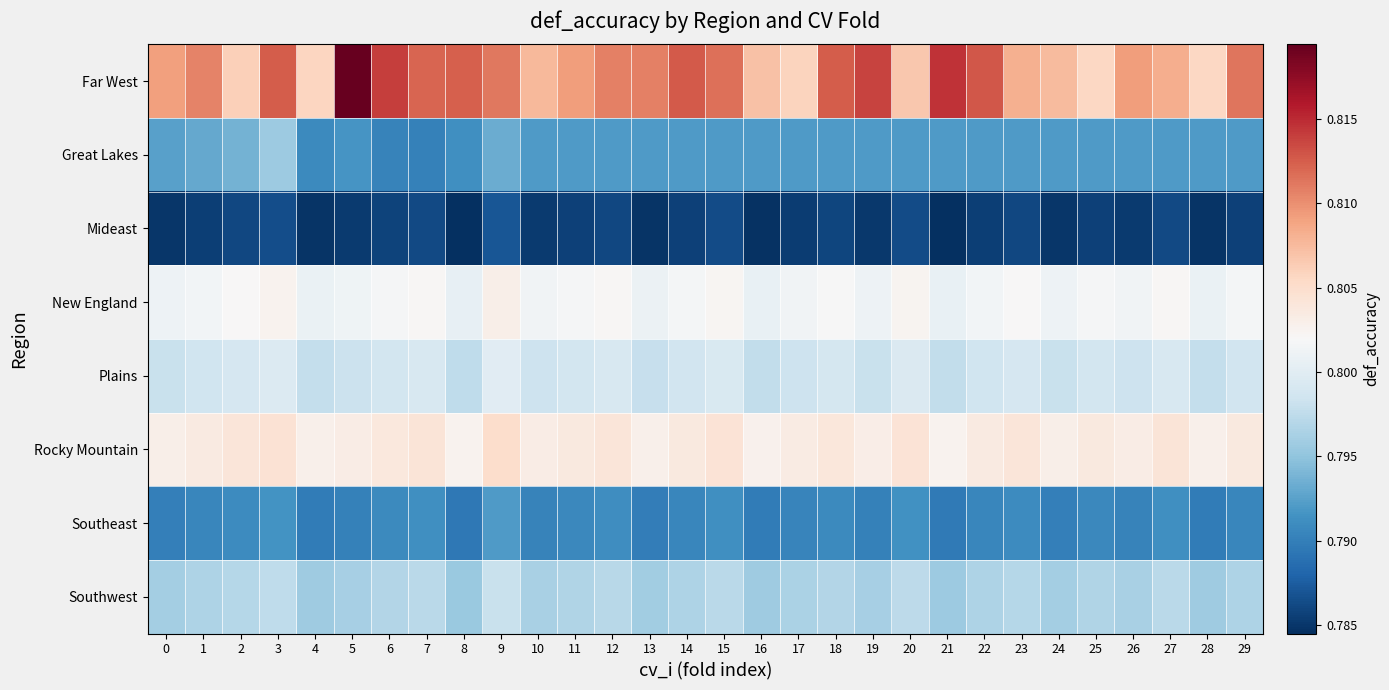

Reading left to right, extract all data points from this chart.

Far West: 0=0.8	1=0.8	2=0.8	3=0.8	4=0.8	5=0.8	6=0.8	7=0.8	8=0.8	9=0.8	10=0.8	11=0.8	12=0.8	13=0.8	14=0.8	15=0.8	16=0.8	17=0.8	18=0.8	19=0.8	20=0.8	21=0.8	22=0.8	23=0.8	24=0.8	25=0.8	26=0.8	27=0.8	28=0.8	29=0.8
Great Lakes: 0=0.8	1=0.8	2=0.8	3=0.8	4=0.8	5=0.8	6=0.8	7=0.8	8=0.8	9=0.8	10=0.8	11=0.8	12=0.8	13=0.8	14=0.8	15=0.8	16=0.8	17=0.8	18=0.8	19=0.8	20=0.8	21=0.8	22=0.8	23=0.8	24=0.8	25=0.8	26=0.8	27=0.8	28=0.8	29=0.8
Mideast: 0=0.8	1=0.8	2=0.8	3=0.8	4=0.8	5=0.8	6=0.8	7=0.8	8=0.8	9=0.8	10=0.8	11=0.8	12=0.8	13=0.8	14=0.8	15=0.8	16=0.8	17=0.8	18=0.8	19=0.8	20=0.8	21=0.8	22=0.8	23=0.8	24=0.8	25=0.8	26=0.8	27=0.8	28=0.8	29=0.8
New England: 0=0.8	1=0.8	2=0.8	3=0.8	4=0.8	5=0.8	6=0.8	7=0.8	8=0.8	9=0.8	10=0.8	11=0.8	12=0.8	13=0.8	14=0.8	15=0.8	16=0.8	17=0.8	18=0.8	19=0.8	20=0.8	21=0.8	22=0.8	23=0.8	24=0.8	25=0.8	26=0.8	27=0.8	28=0.8	29=0.8
Plains: 0=0.8	1=0.8	2=0.8	3=0.8	4=0.8	5=0.8	6=0.8	7=0.8	8=0.8	9=0.8	10=0.8	11=0.8	12=0.8	13=0.8	14=0.8	15=0.8	16=0.8	17=0.8	18=0.8	19=0.8	20=0.8	21=0.8	22=0.8	23=0.8	24=0.8	25=0.8	26=0.8	27=0.8	28=0.8	29=0.8
Rocky Mountain: 0=0.8	1=0.8	2=0.8	3=0.8	4=0.8	5=0.8	6=0.8	7=0.8	8=0.8	9=0.8	10=0.8	11=0.8	12=0.8	13=0.8	14=0.8	15=0.8	16=0.8	17=0.8	18=0.8	19=0.8	20=0.8	21=0.8	22=0.8	23=0.8	24=0.8	25=0.8	26=0.8	27=0.8	28=0.8	29=0.8
Southeast: 0=0.8	1=0.8	2=0.8	3=0.8	4=0.8	5=0.8	6=0.8	7=0.8	8=0.8	9=0.8	10=0.8	11=0.8	12=0.8	13=0.8	14=0.8	15=0.8	16=0.8	17=0.8	18=0.8	19=0.8	20=0.8	21=0.8	22=0.8	23=0.8	24=0.8	25=0.8	26=0.8	27=0.8	28=0.8	29=0.8
Southwest: 0=0.8	1=0.8	2=0.8	3=0.8	4=0.8	5=0.8	6=0.8	7=0.8	8=0.8	9=0.8	10=0.8	11=0.8	12=0.8	13=0.8	14=0.8	15=0.8	16=0.8	17=0.8	18=0.8	19=0.8	20=0.8	21=0.8	22=0.8	23=0.8	24=0.8	25=0.8	26=0.8	27=0.8	28=0.8	29=0.8